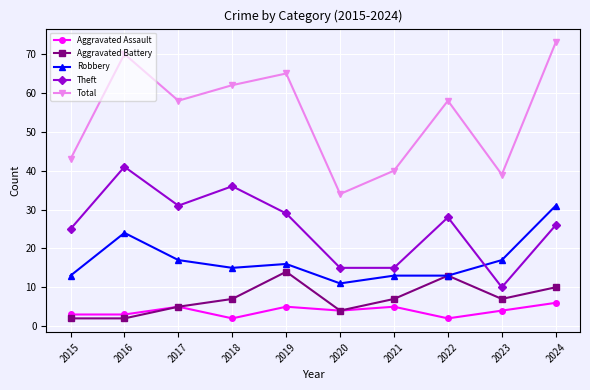

True or false: Robbery and Theft cross at least once.

True